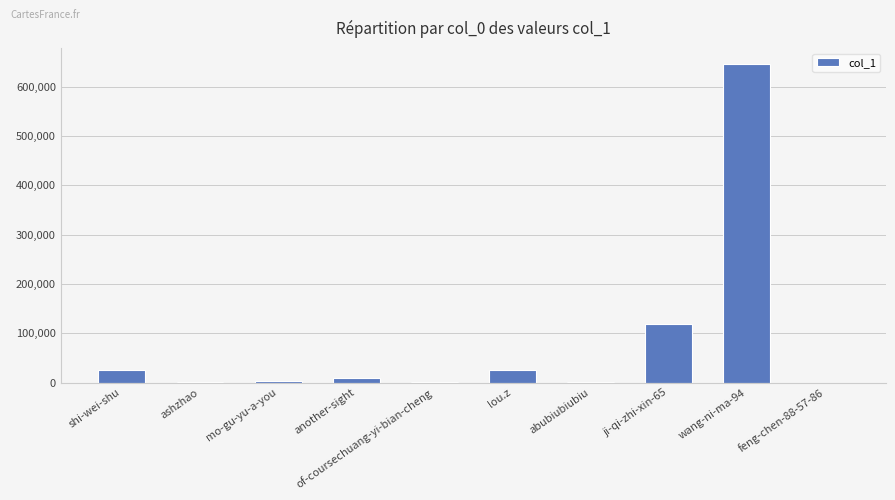

What is the greatest value displayed?

645935